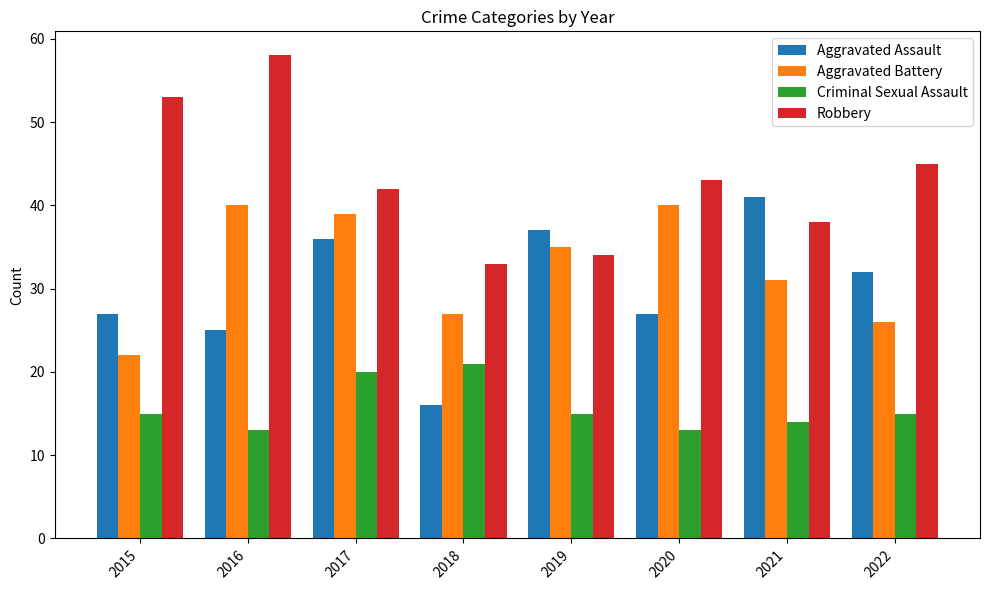

What is the lowest value of the Aggravated Assault series?

16